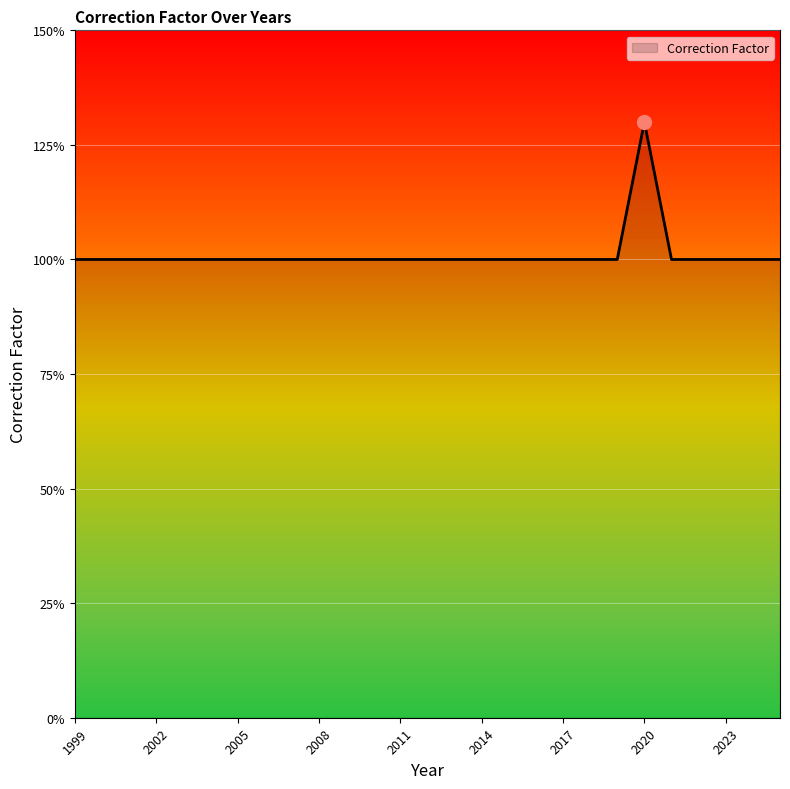

Rank the categories by value from lowest to highest.

1999, 2000, 2001, 2002, 2003, 2004, 2005, 2006, 2007, 2008, 2009, 2010, 2011, 2012, 2013, 2014, 2015, 2016, 2017, 2018, 2019, 2021, 2022, 2023, 2024, 2025, 2020